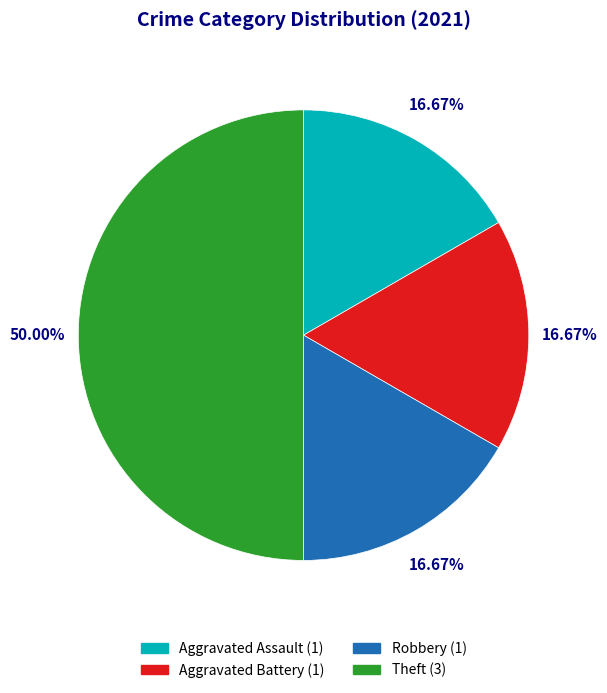

What percentage is NOT represented by Aggravated Assault?

83.3%